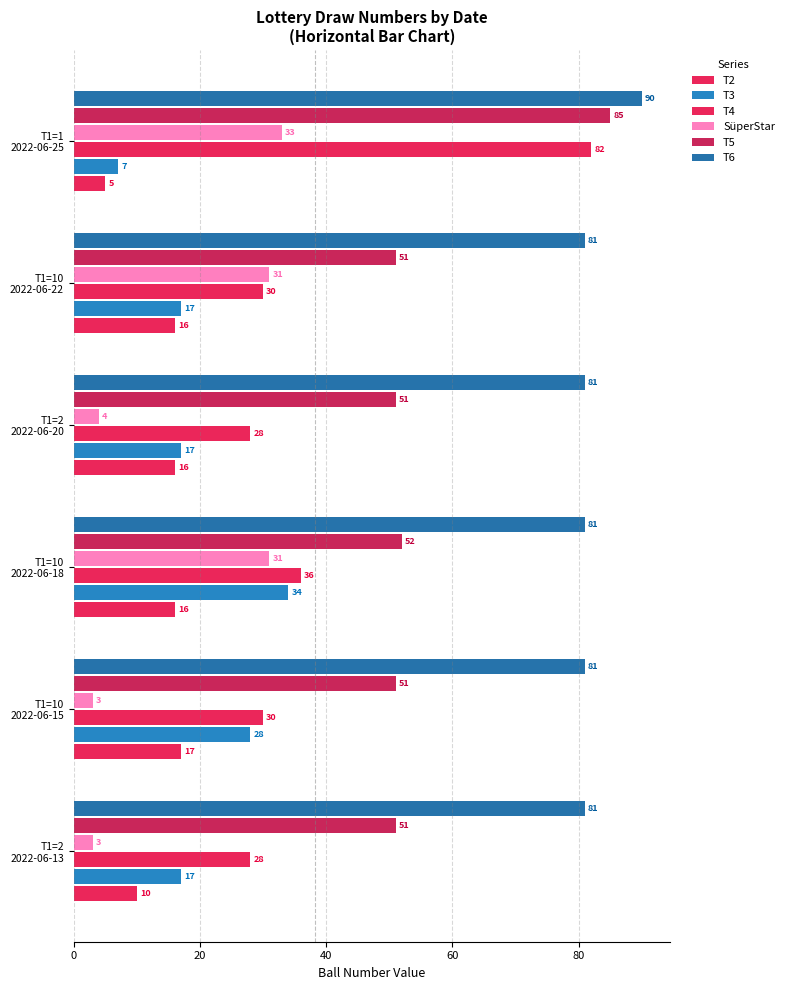

How many distinct data groups are displayed?

6